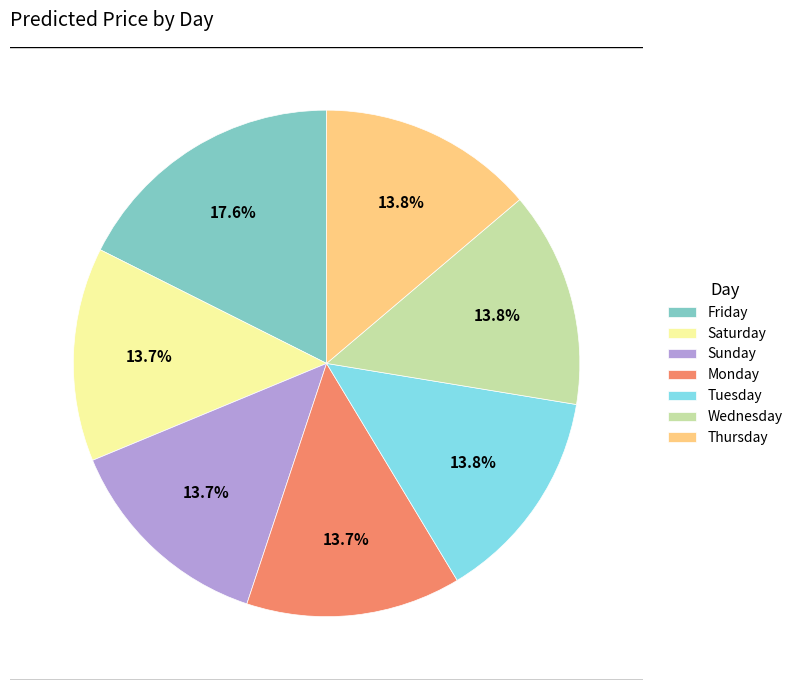

Is Friday the majority of the pie?

No